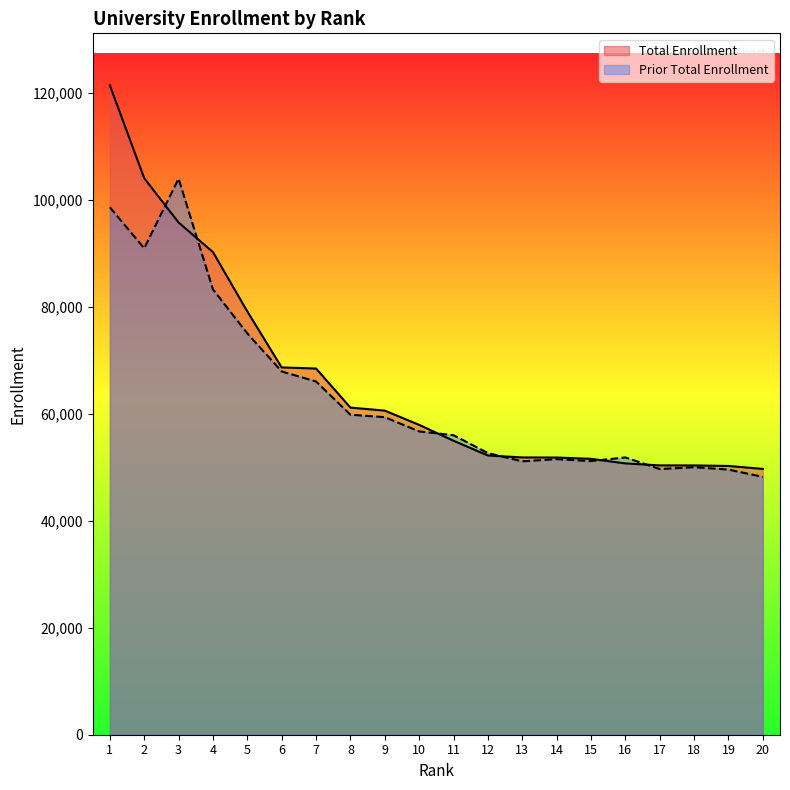

Reading left to right, list all the values displayed in this chart.

Total Enrollment: 121437	104068	95777	90253	79152	68679	68475	61170	60603	57942	54973	52218	51847	51832	51585	50734	50360	50351	50254	49702
Prior Total Enrollment: 98627	90955	103975	83284	75044	67929	66059	59837	59379	56718	56001	52669	51123	51525	51164	51848	49680	50019	49577	48216